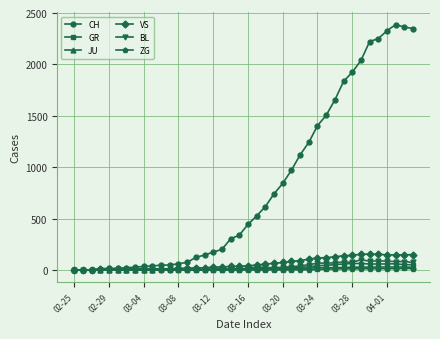

Which series has the widest spread of values?

CH